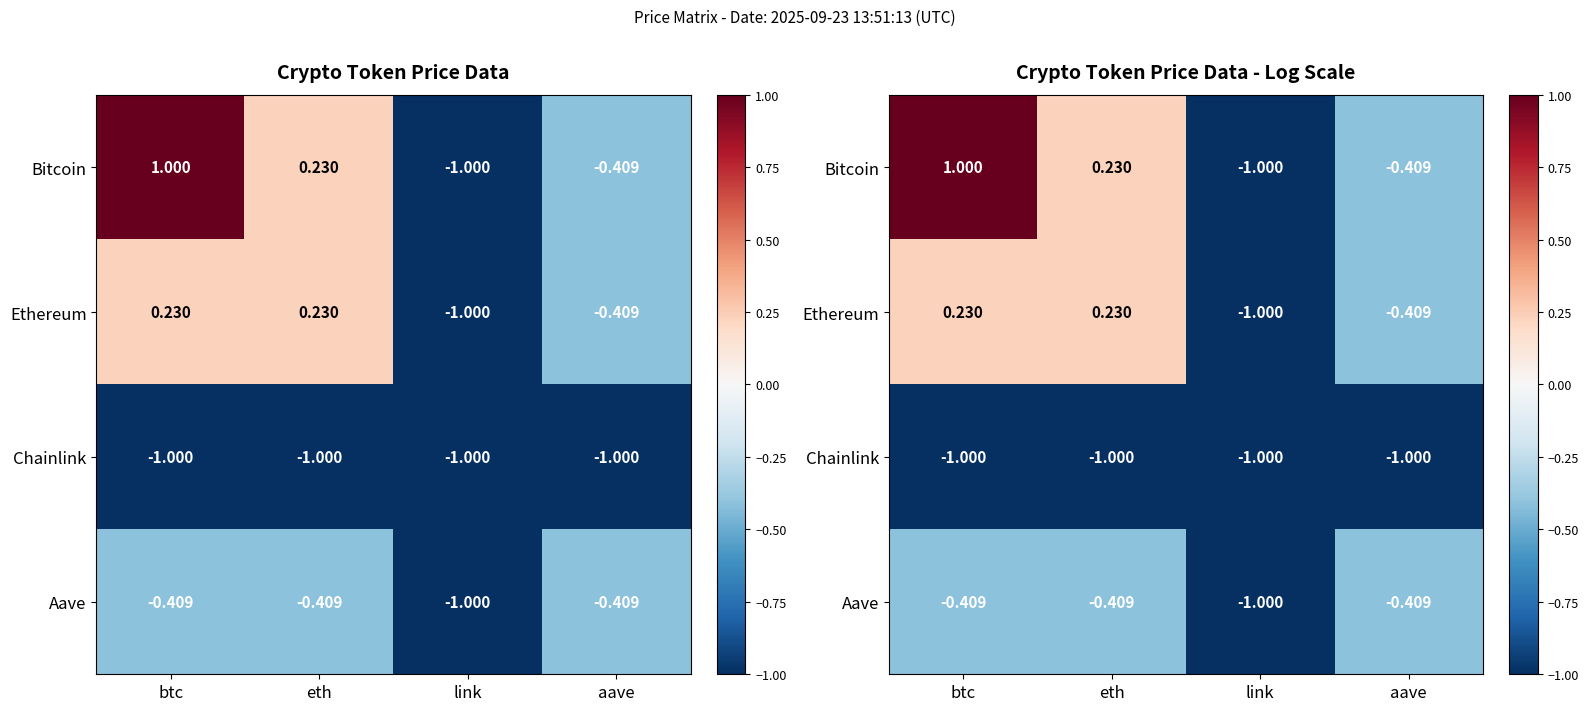

What is the difference between the highest and lowest values at aave?

0.6